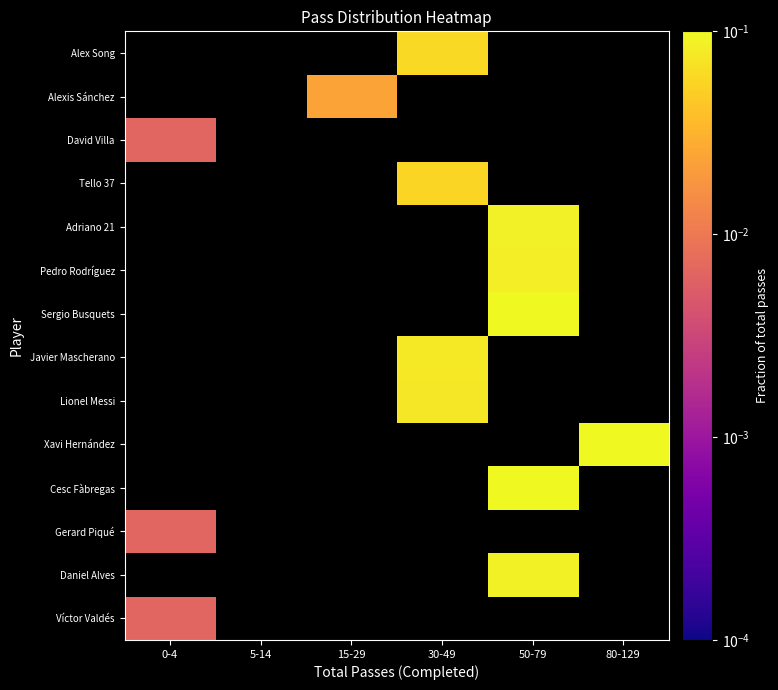

Which label corresponds to the smallest value in the chart?

0-4